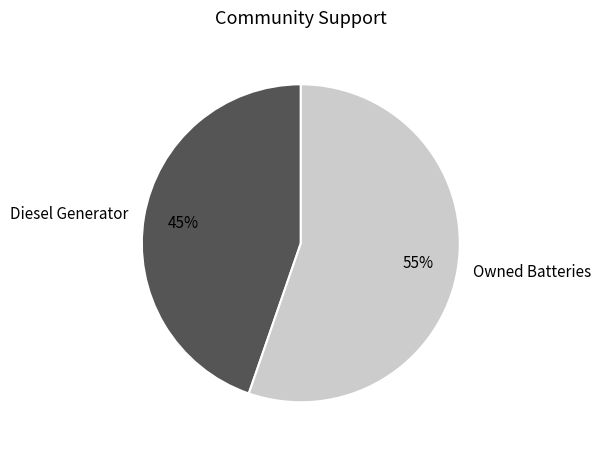

To the nearest percent, what is the combined percentage of Diesel Generator and Owned Batteries?

100%